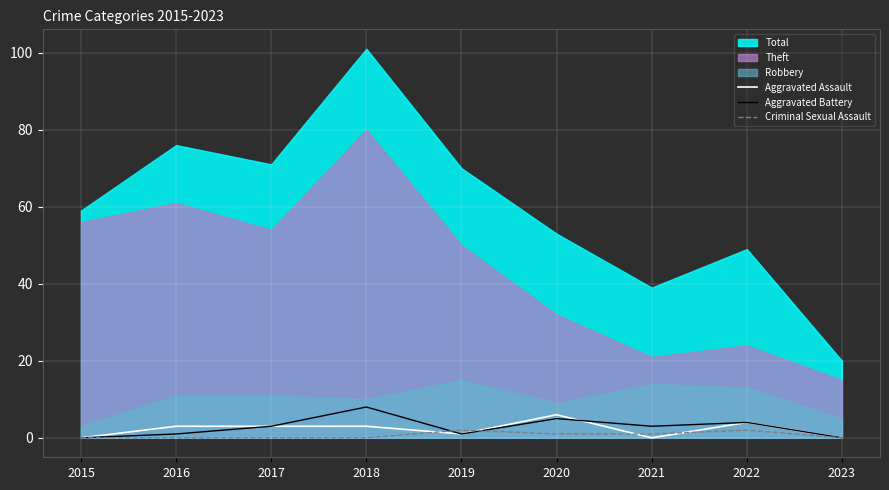

Is it true that Criminal Sexual Assault equals 1 at 2021?

True